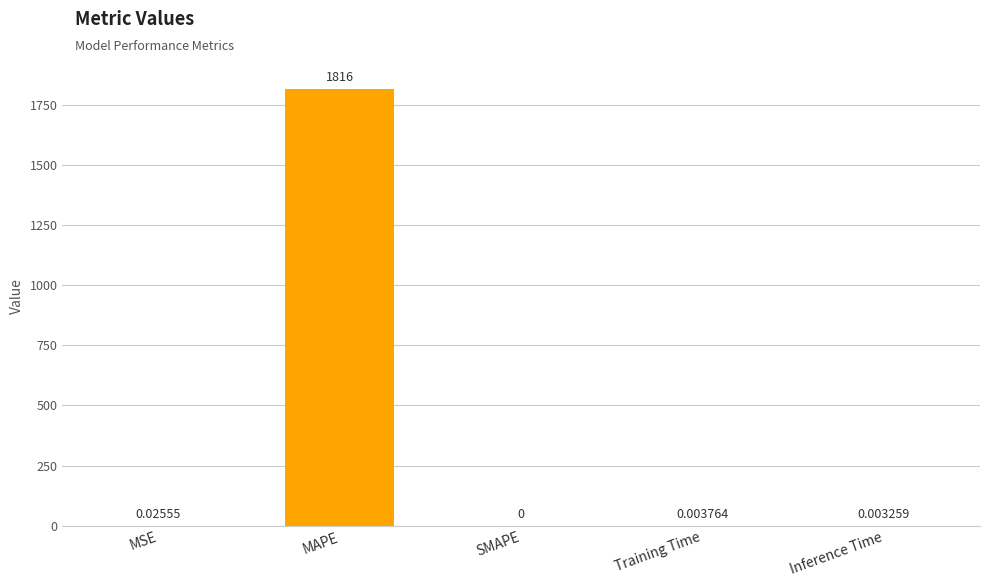

Between Training Time and MAPE, which is larger?

MAPE